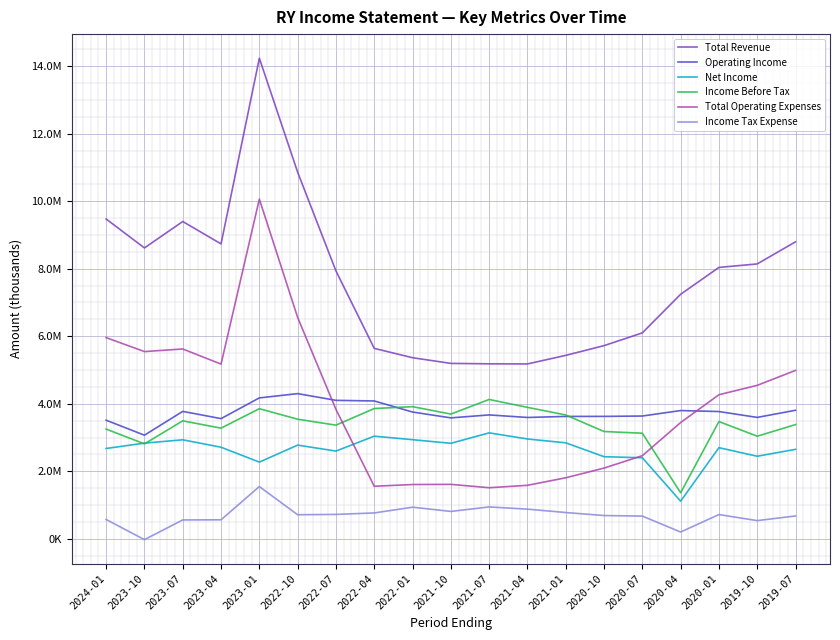

Does the chart display data point markers on the line(s)?

No